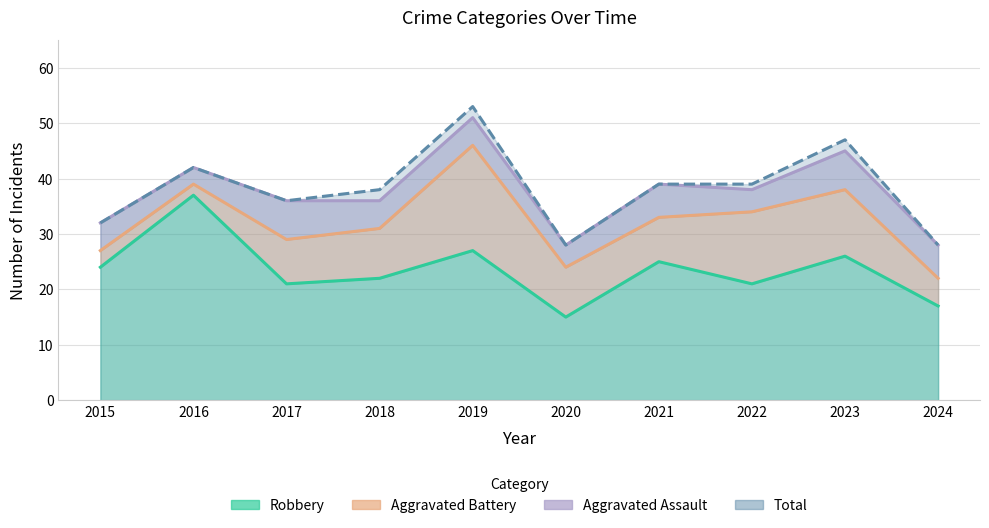

What is the difference between the maximum and minimum values in the Robbery series?

22